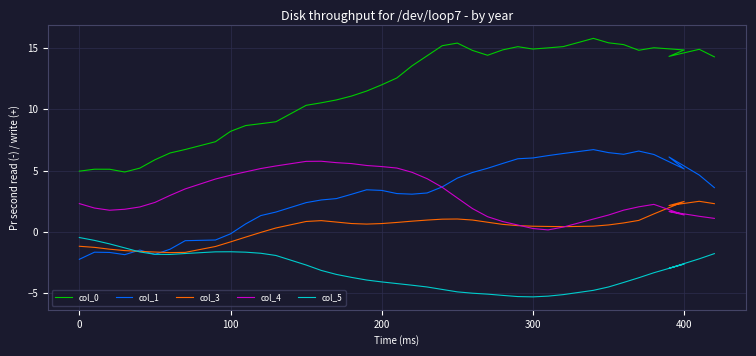

What is the maximum value shown in the chart?

15.8